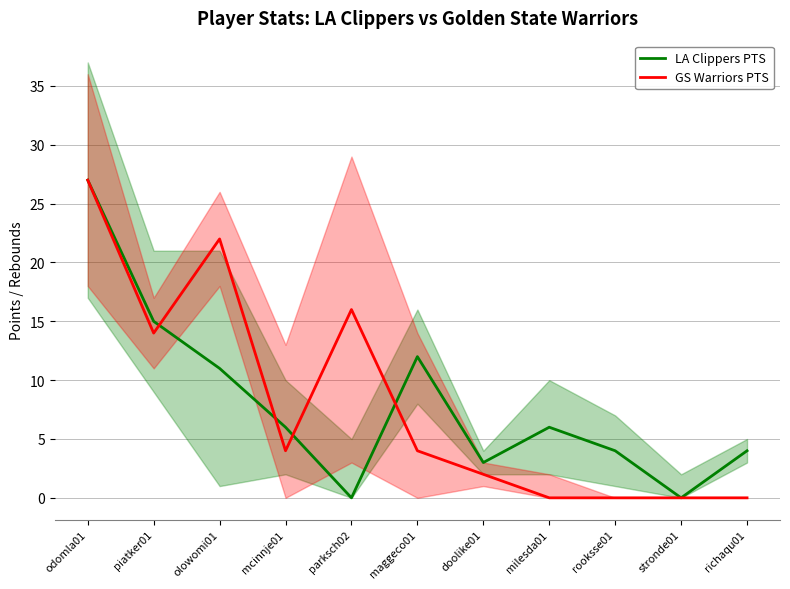

Rank the series at maggeco01 from highest to lowest value.

LA Clippers PTS, GS Warriors PTS